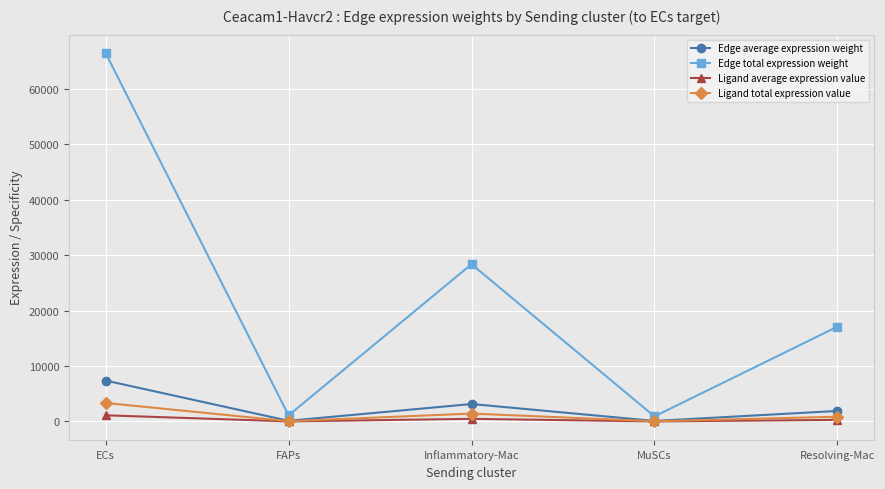

Where is the first local maximum for Edge average expression weight?

Inflammatory-Mac